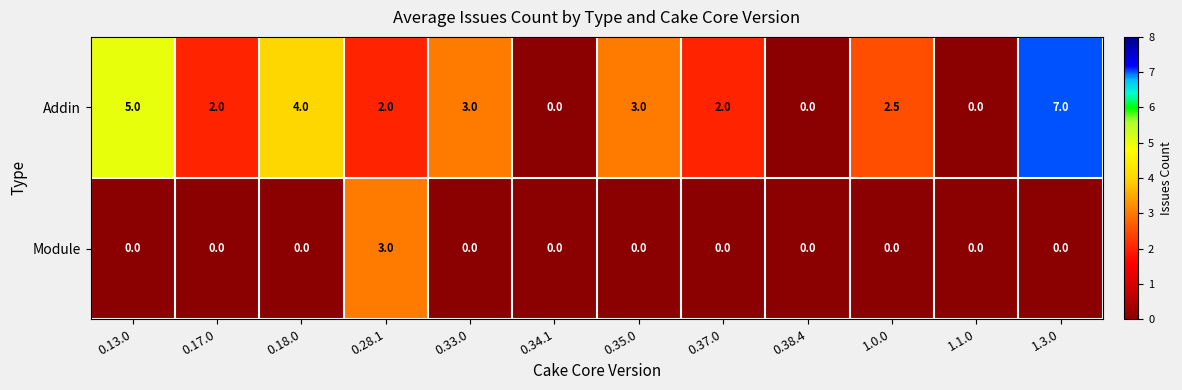

Which series has the widest spread of values?

Addin